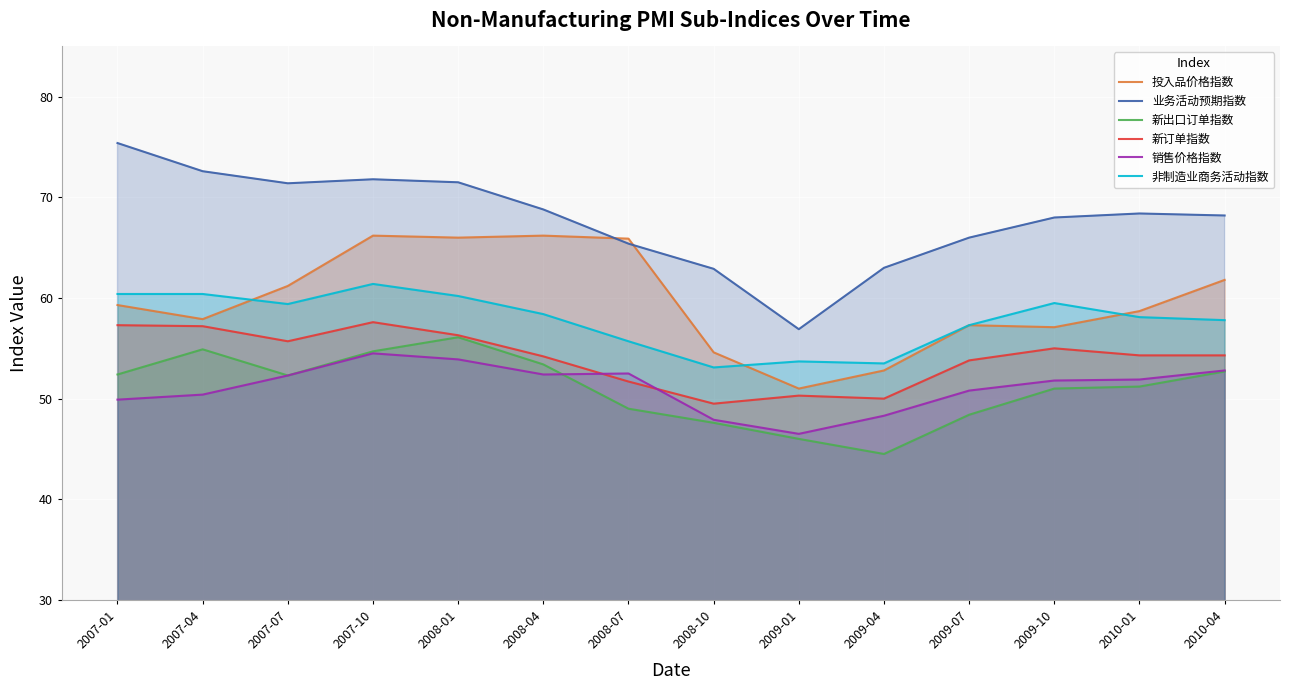

Which label corresponds to the smallest value in the chart?

2009-04